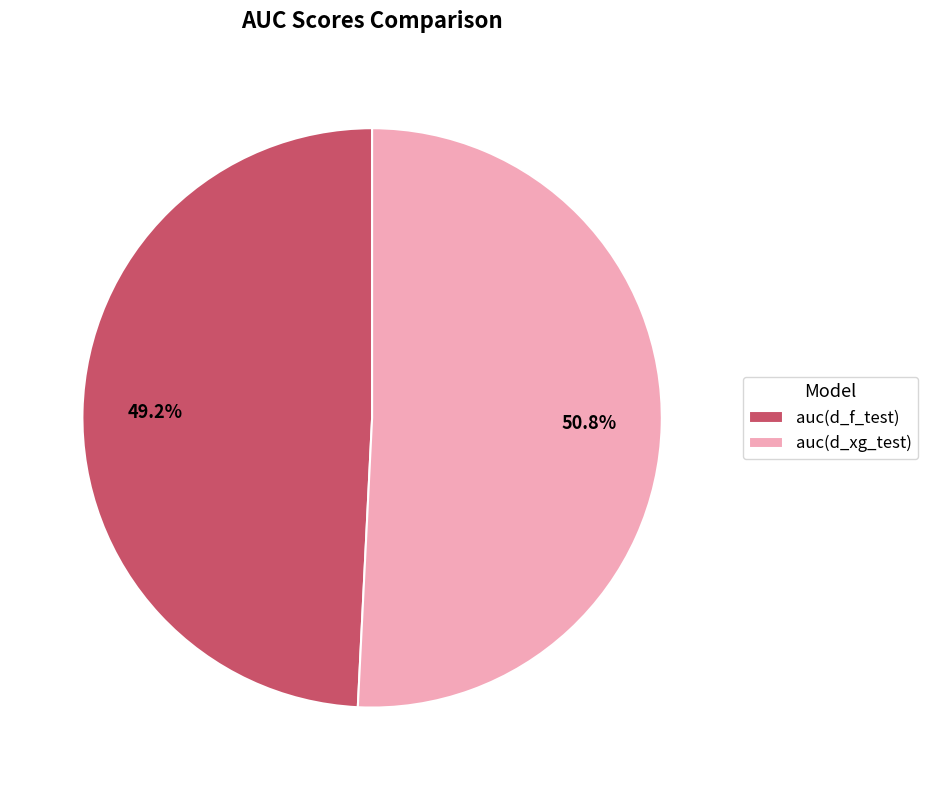

To the nearest percent, what is the combined percentage of auc(d_f_test) and auc(d_xg_test)?

100%